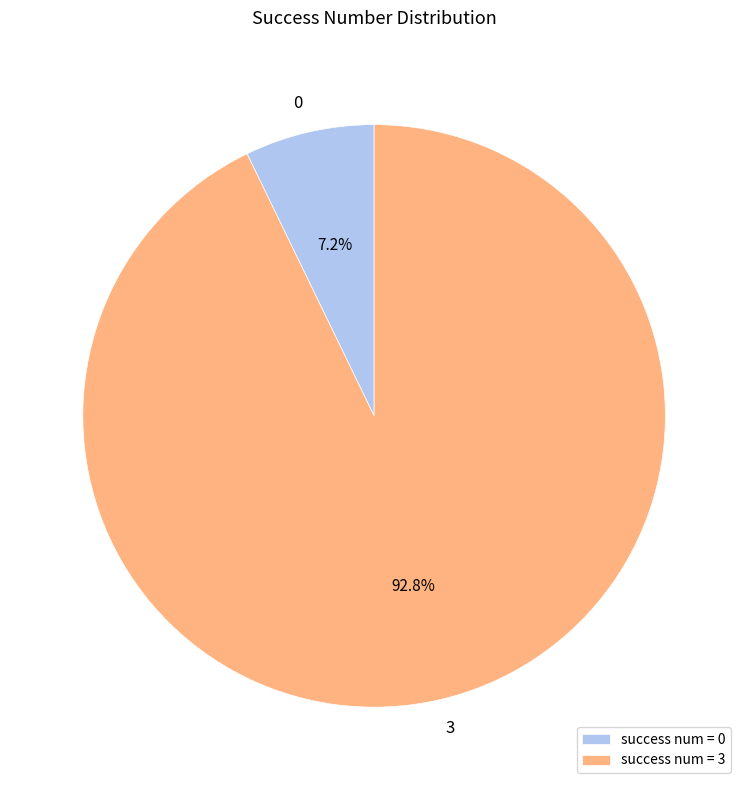

Does 0 represent more than half of the total?

No